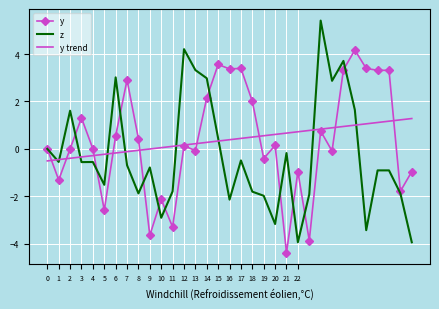

What is the lowest value of the y series?

-4.4